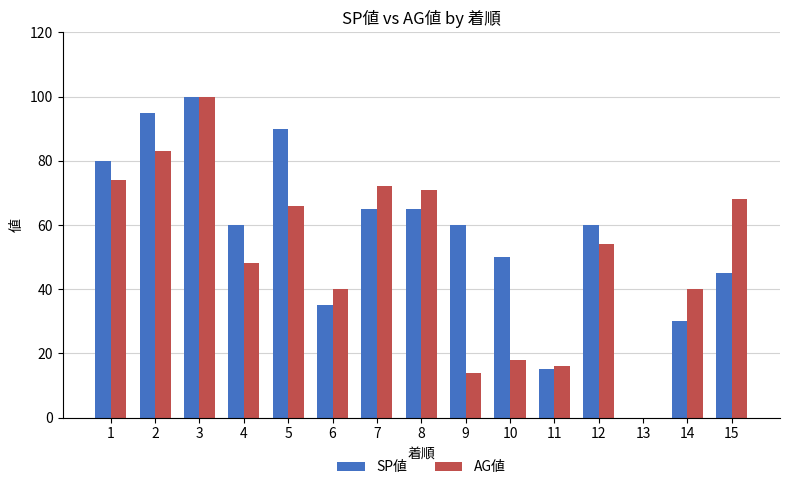

What are all the series names shown in the legend?

SP値, AG値